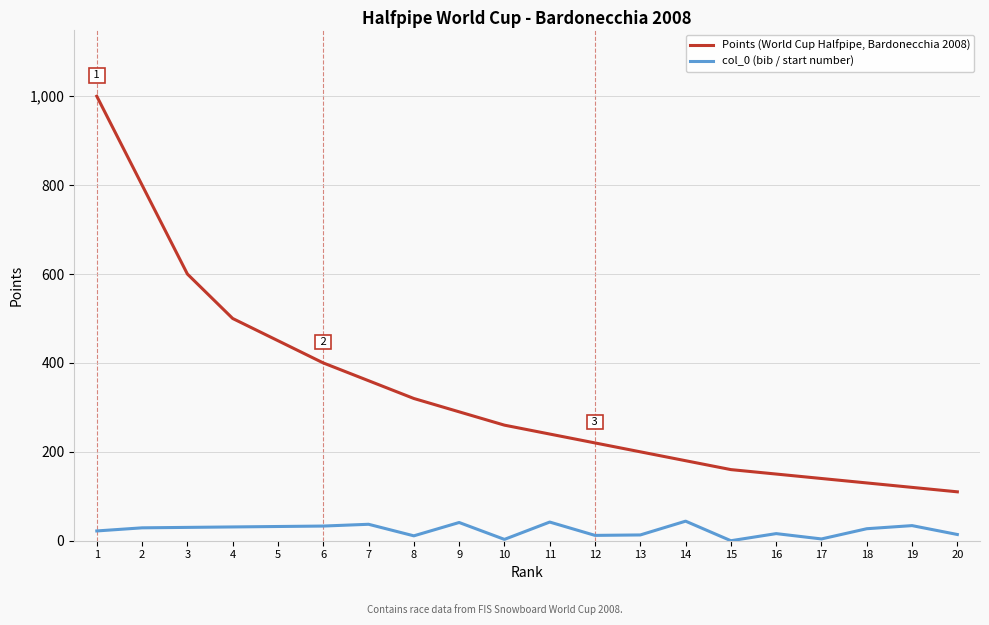

What is the approximate value of Points (World Cup Halfpipe, Bardonecchia 2008) at 12?

220